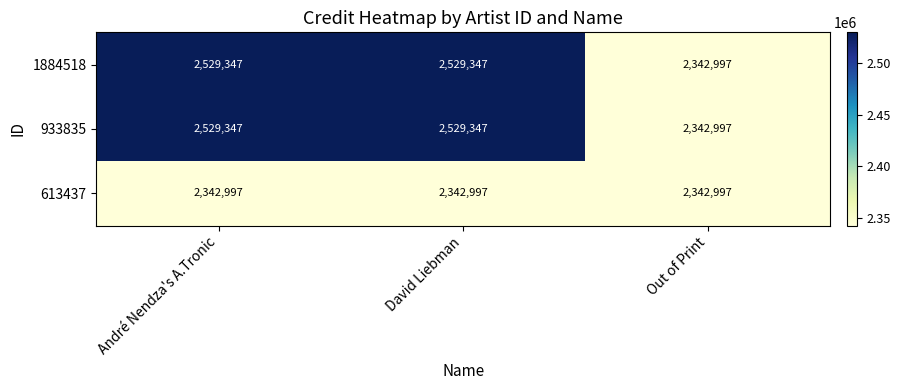

What is the total value across all series at André Nendza's A.Tronic?

7401691